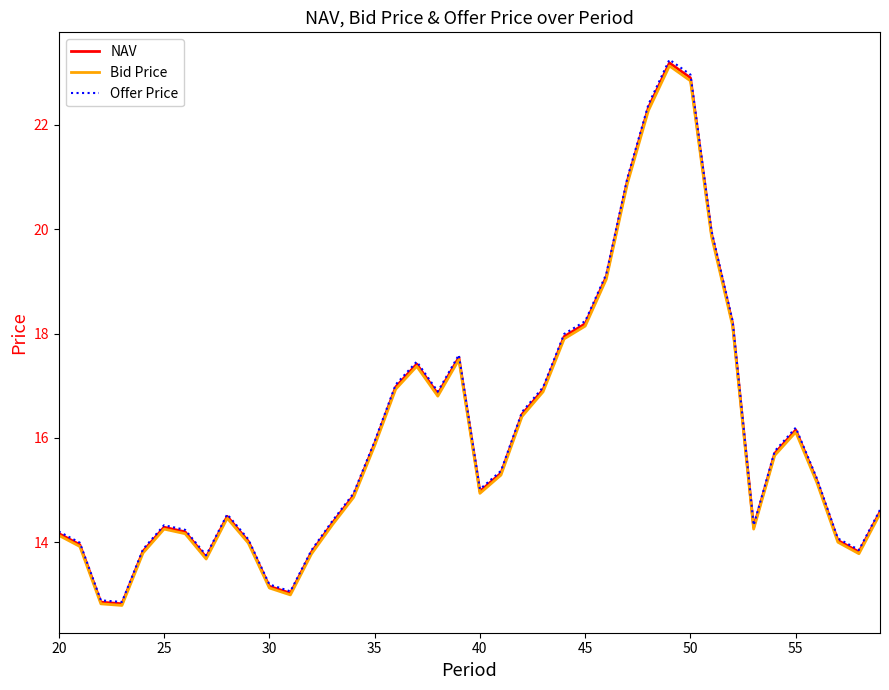

Which series has the widest spread of values?

Offer Price